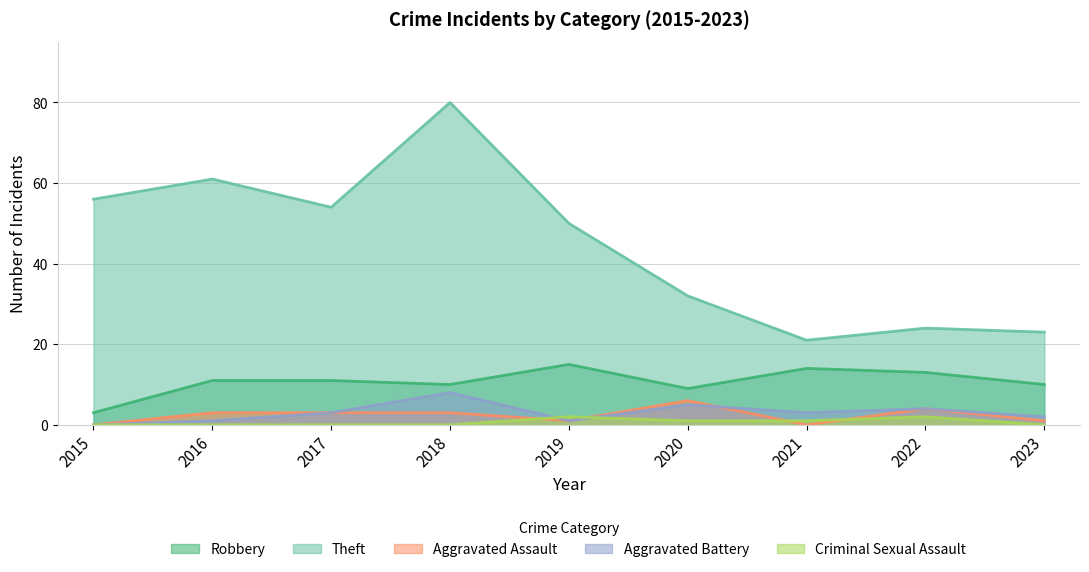

How many values in the Aggravated Assault series exceed 3?

2